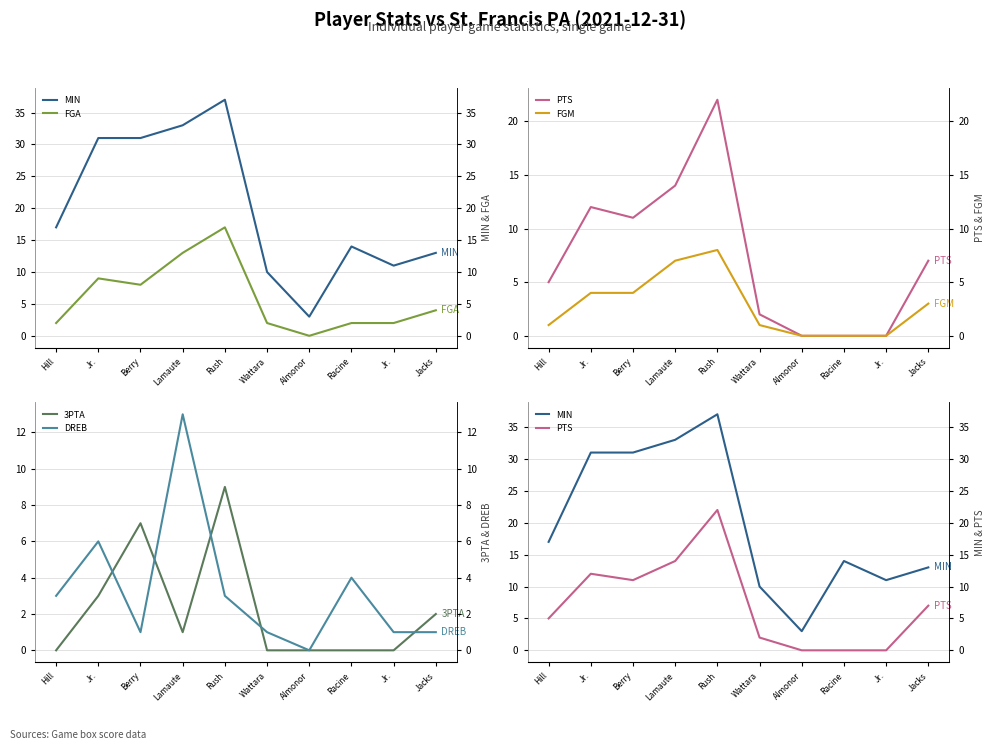

Reading left to right, transcribe all the data shown in this chart.

MIN: Hill=17	Jr.=31	Berry=31	Lamaute=33	Rush=37	Wattara=10	Almonor=3	Racine=14	Jr.=11	Jacks=13
FGA: Hill=2	Jr.=9	Berry=8	Lamaute=13	Rush=17	Wattara=2	Almonor=0	Racine=2	Jr.=2	Jacks=4
PTS: Hill=5	Jr.=12	Berry=11	Lamaute=14	Rush=22	Wattara=2	Almonor=0	Racine=0	Jr.=0	Jacks=7
FGM: Hill=1	Jr.=4	Berry=4	Lamaute=7	Rush=8	Wattara=1	Almonor=0	Racine=0	Jr.=0	Jacks=3
3PTA: Hill=0	Jr.=3	Berry=7	Lamaute=1	Rush=9	Wattara=0	Almonor=0	Racine=0	Jr.=0	Jacks=2
DREB: Hill=3	Jr.=6	Berry=1	Lamaute=13	Rush=3	Wattara=1	Almonor=0	Racine=4	Jr.=1	Jacks=1